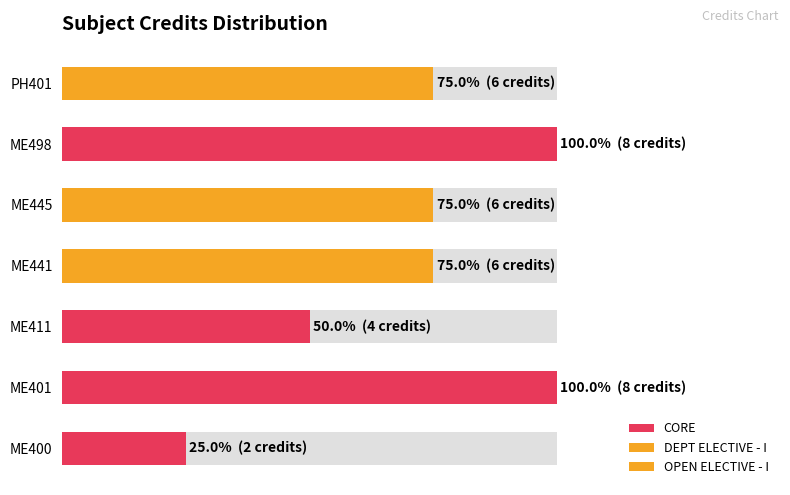

How many bars are there in total?

7